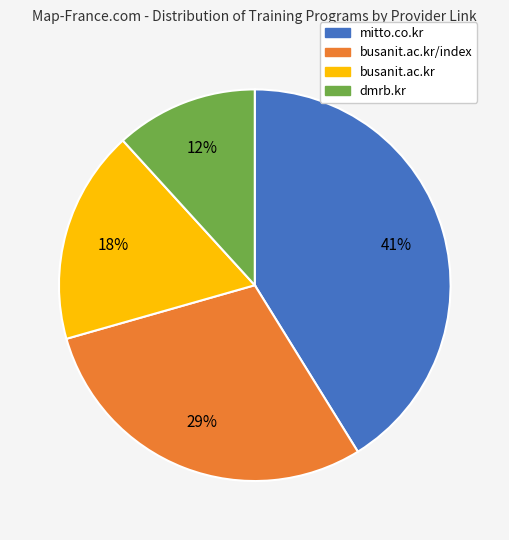

Does any single category account for the majority?

No